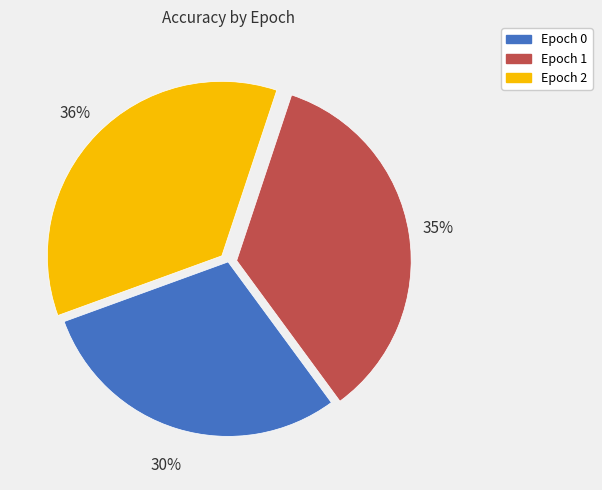

Rank the categories by value from lowest to highest.

Epoch 0, Epoch 1, Epoch 2